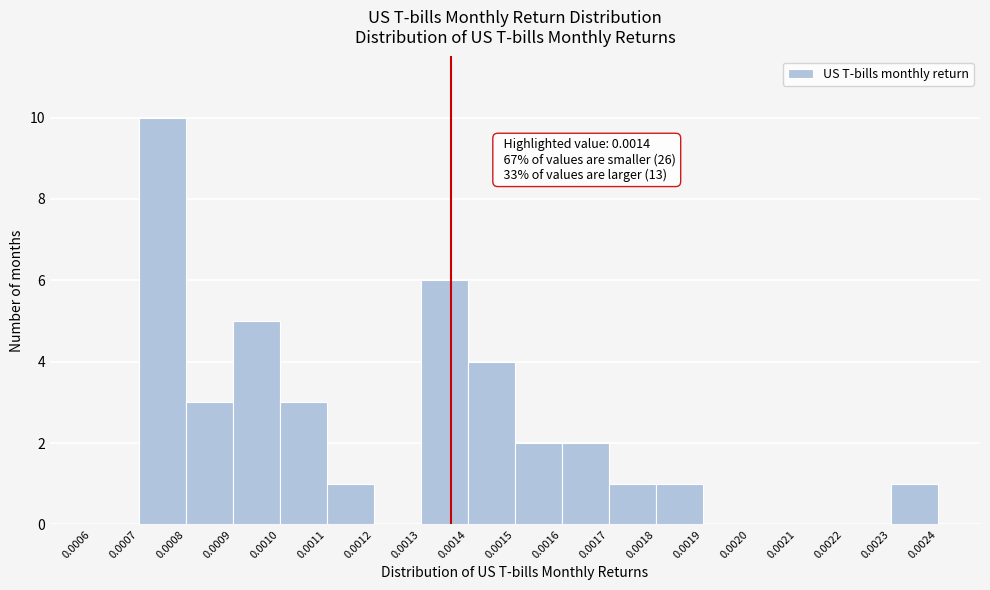

Which range on the x-axis has the tallest bar?

0.0007 to 0.0008